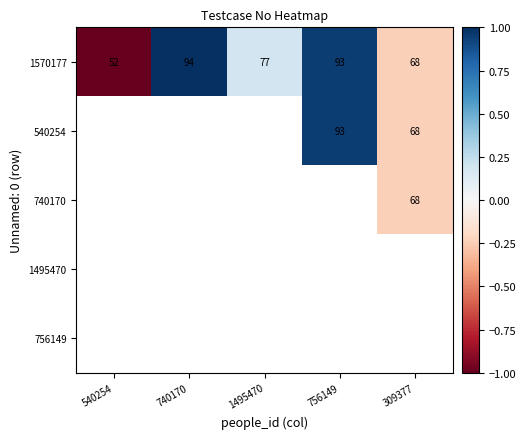

What is the highest value of the 1570177 series?

94